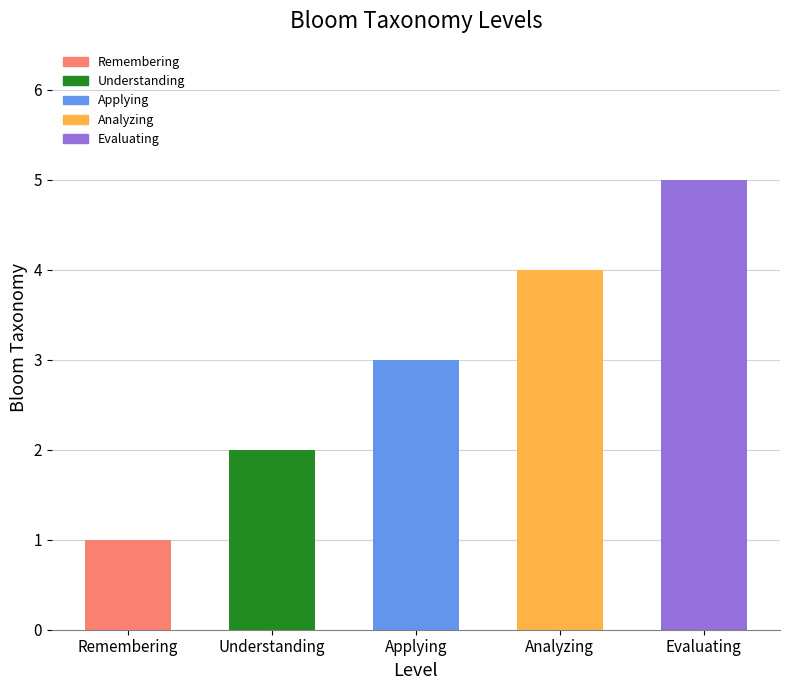

Are the bars grouped side by side (vs. stacked)?

No